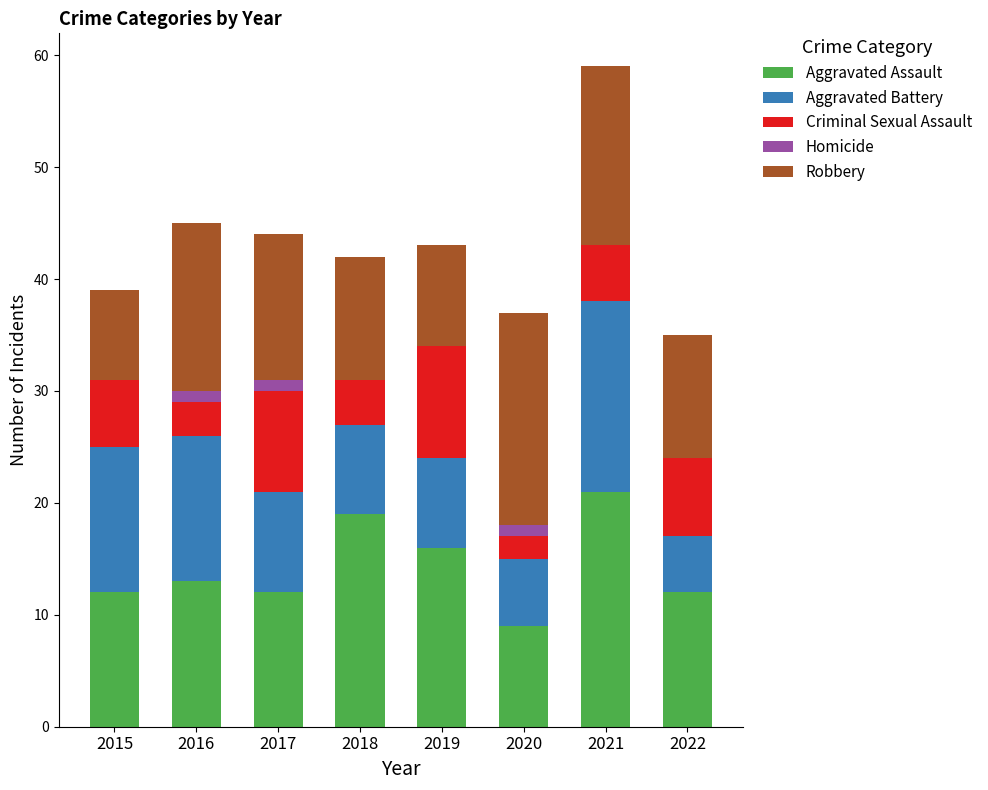

What value does the Aggravated Assault series have at 2018?

19